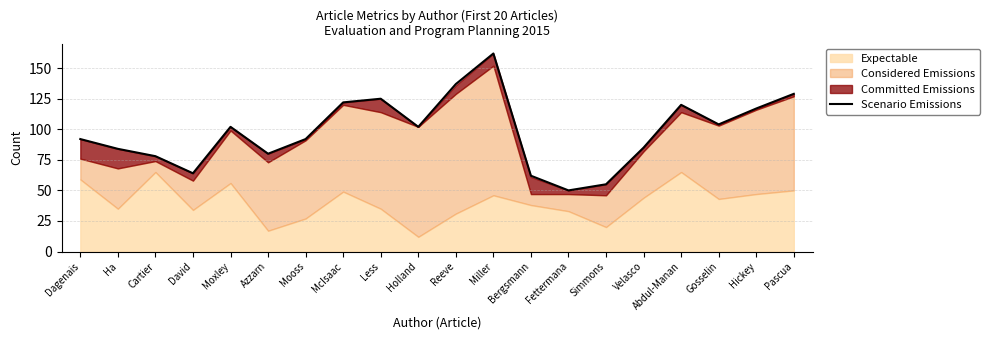

Reading right to left, list all the values displayed in this chart.

129	117	104	120	85	55	50	62	162	137	102	125	122	92	80	102	64	78	84	92